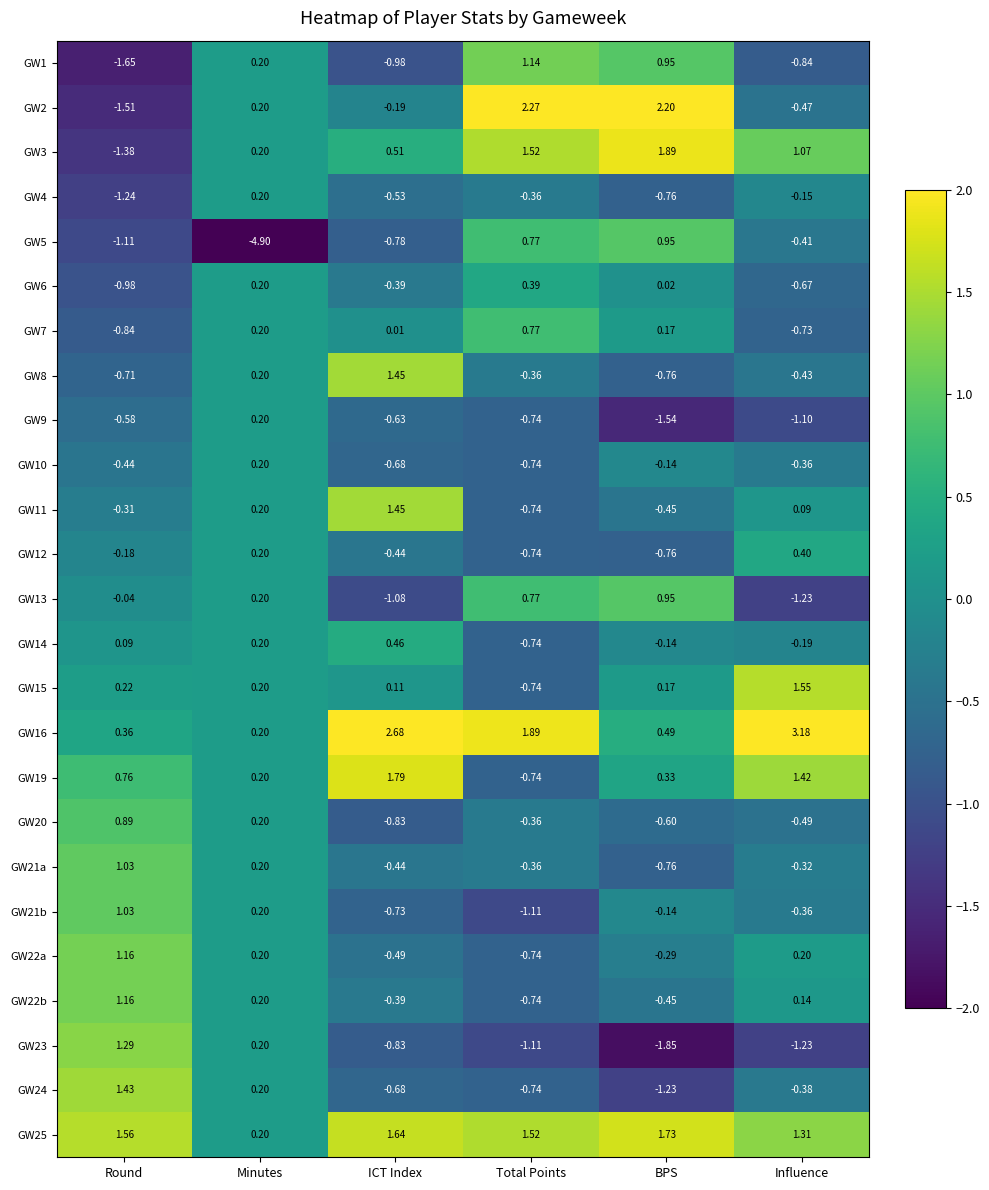

Is the value of GW25 at BPS greater than the value of GW1 at ICT Index?

Yes